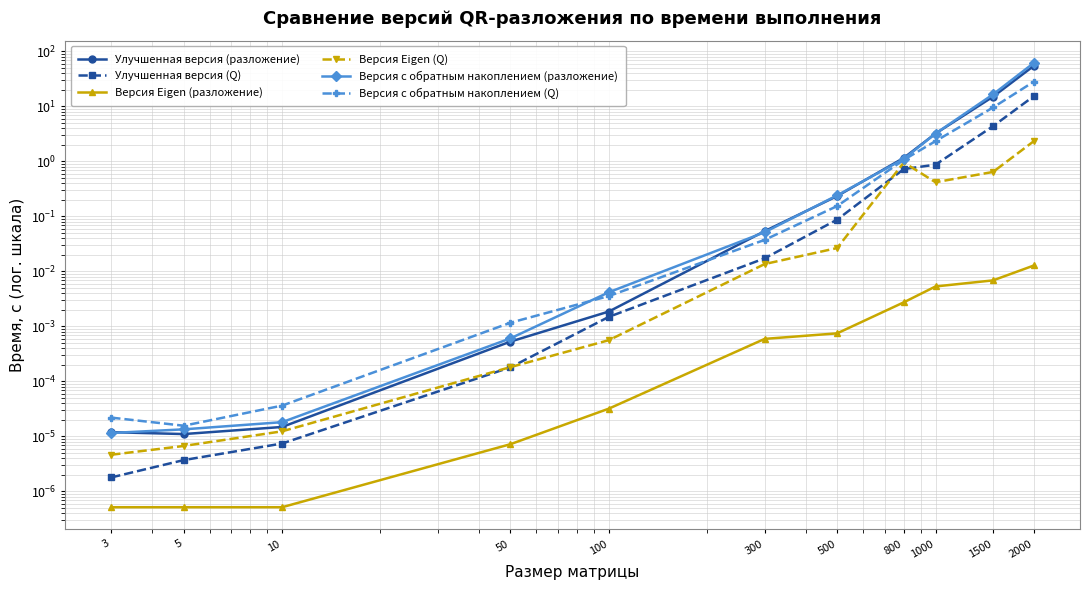

The Версия с обратным накоплением (Q) series shows 0.0 at 5. True or false?

False